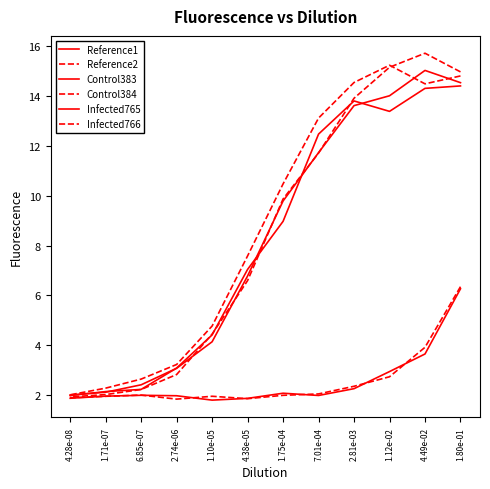

What are all the series names shown in the legend?

Reference1, Reference2, Control383, Control384, Infected765, Infected766